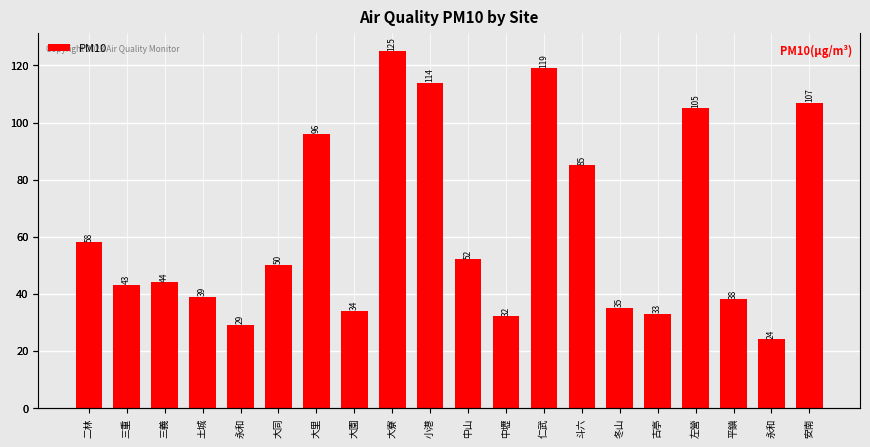

What is the label of the 1st bar from the left?

二林